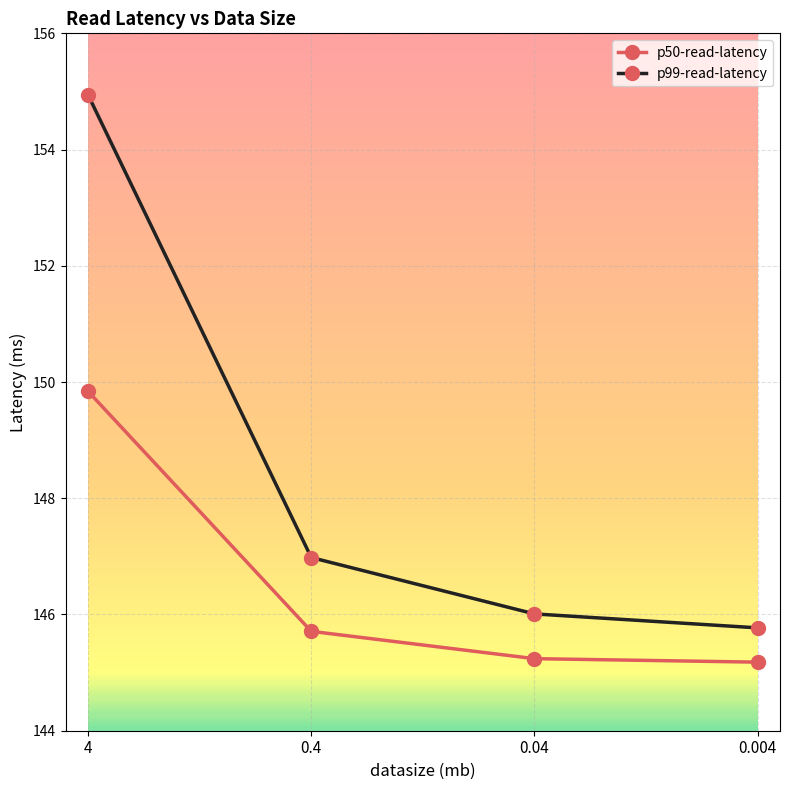

The p99-read-latency series shows 147.0 at 0.4. True or false?

True